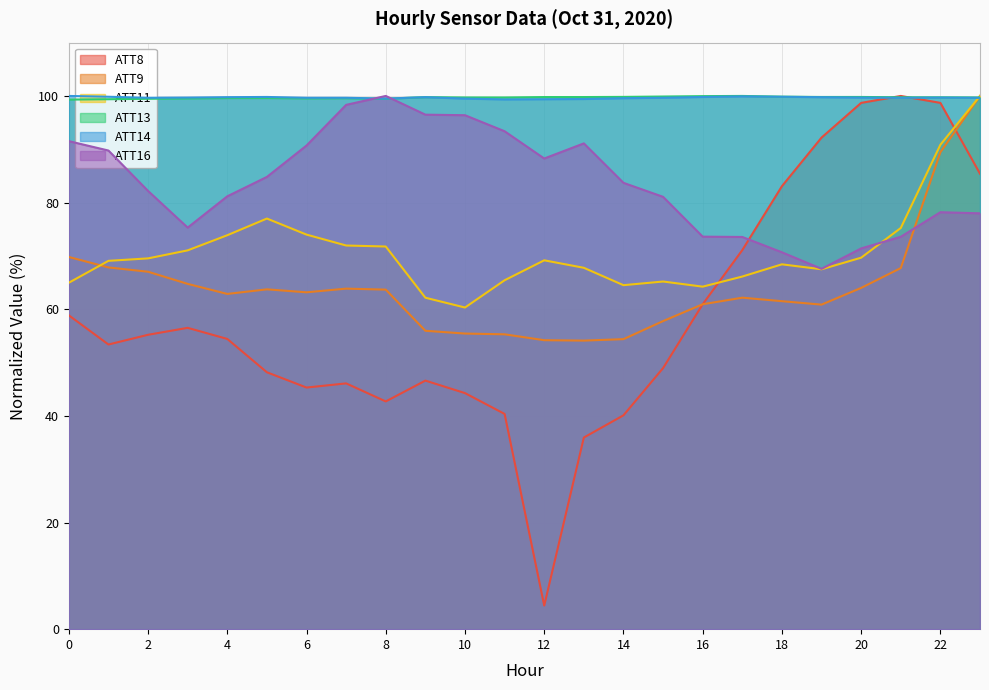

Which series has the largest range (max minus min)?

ATT8